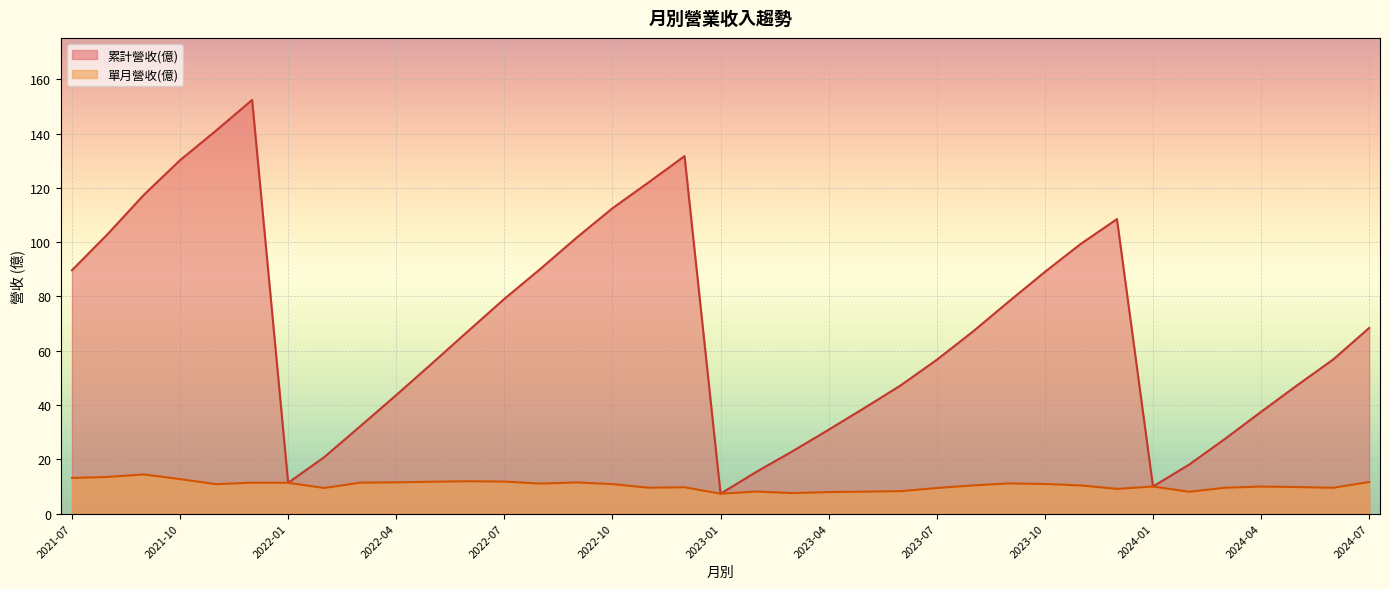

How many lines are shown in the chart?

2